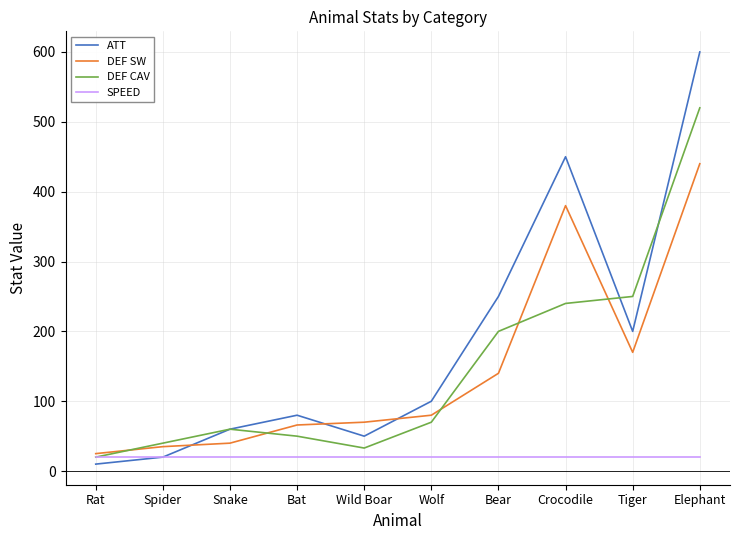

List the series in order of their peak value, lowest first.

SPEED, DEF SW, DEF CAV, ATT